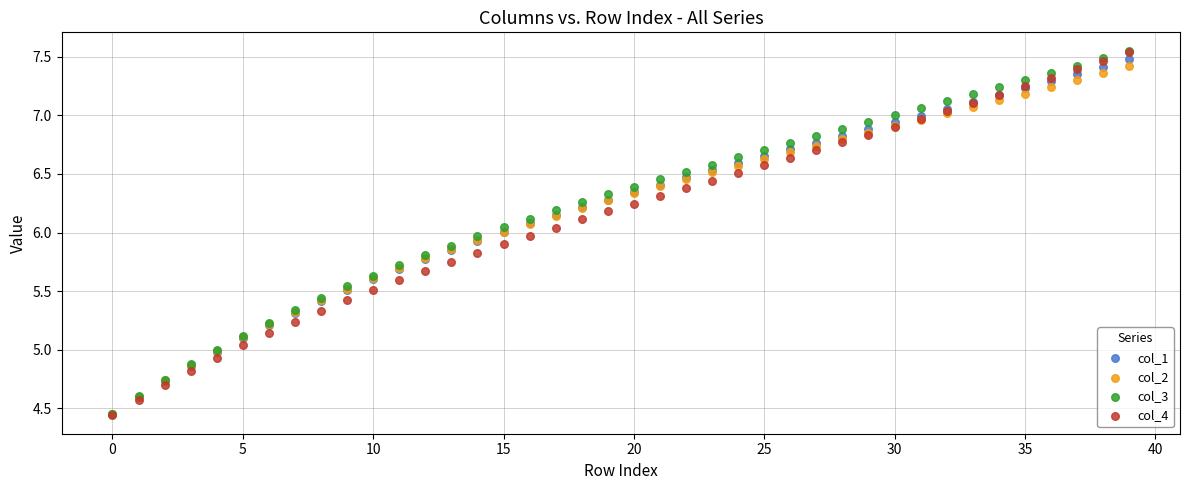

Which series has the widest spread of Y values?

col_4